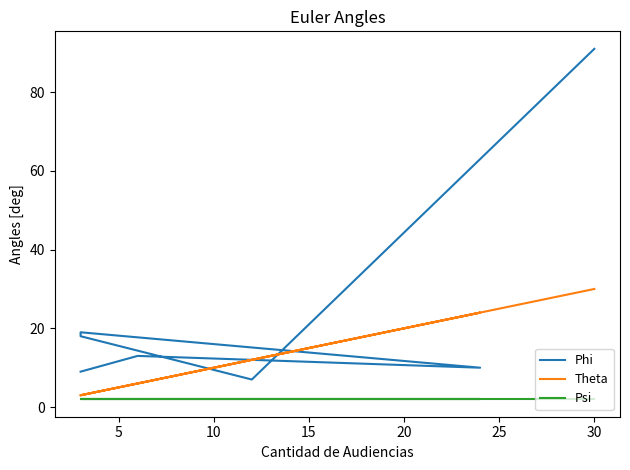

Which series has the largest range (max minus min)?

Phi